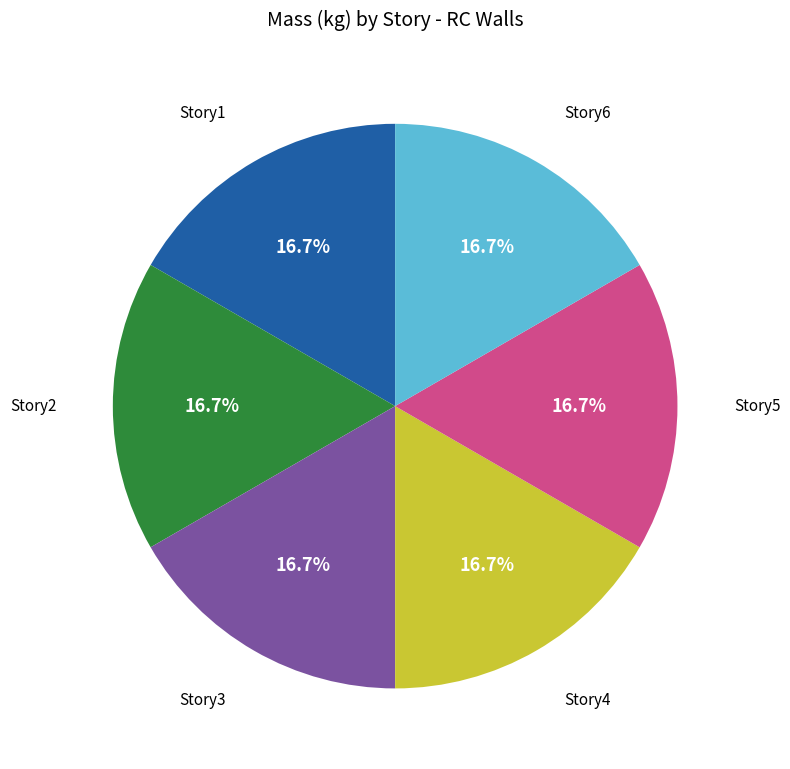

Does any single category account for the majority?

No